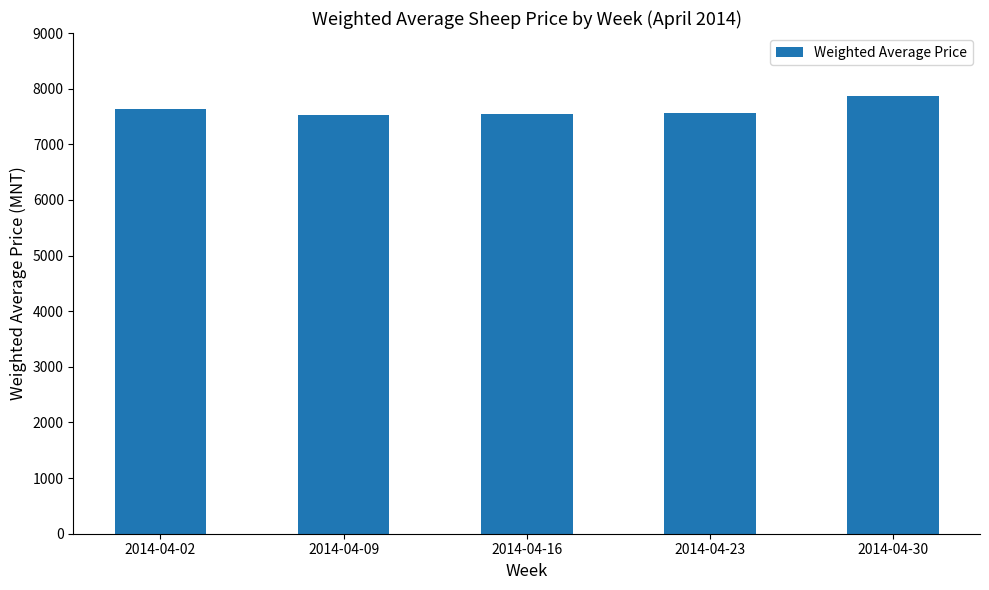

What is the difference between the values at 2014-04-16 and 2014-04-02?

87.5